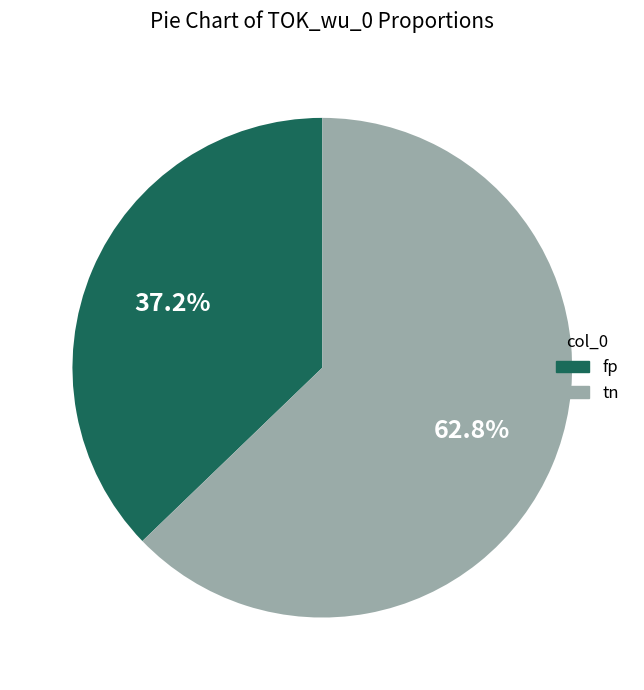

Does any single category account for the majority?

Yes